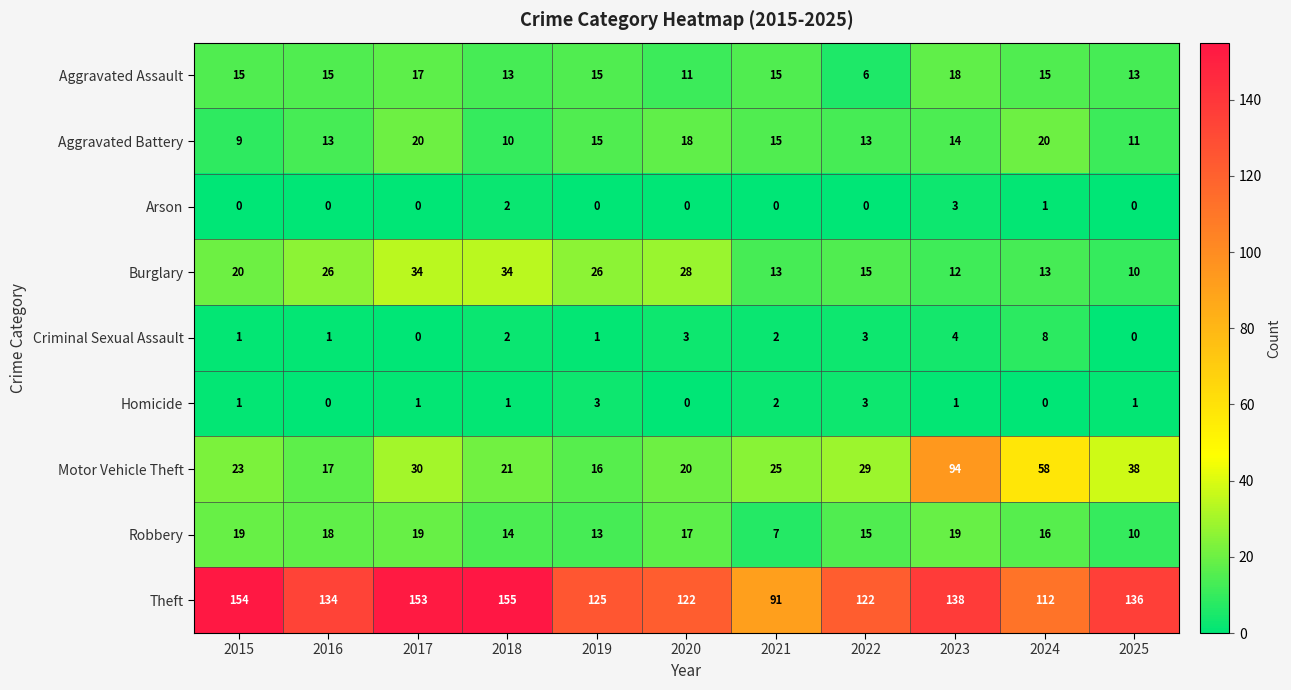

What is the total value across all series at 2020?

219